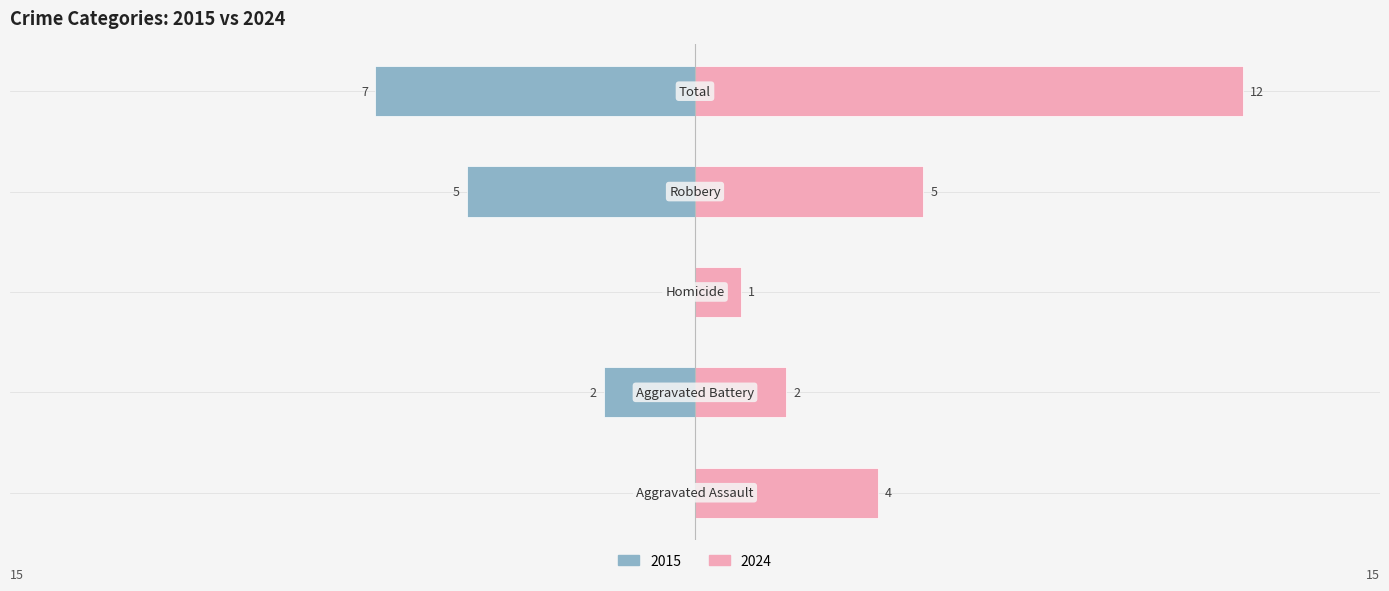

Count the number of categories in the chart.

5